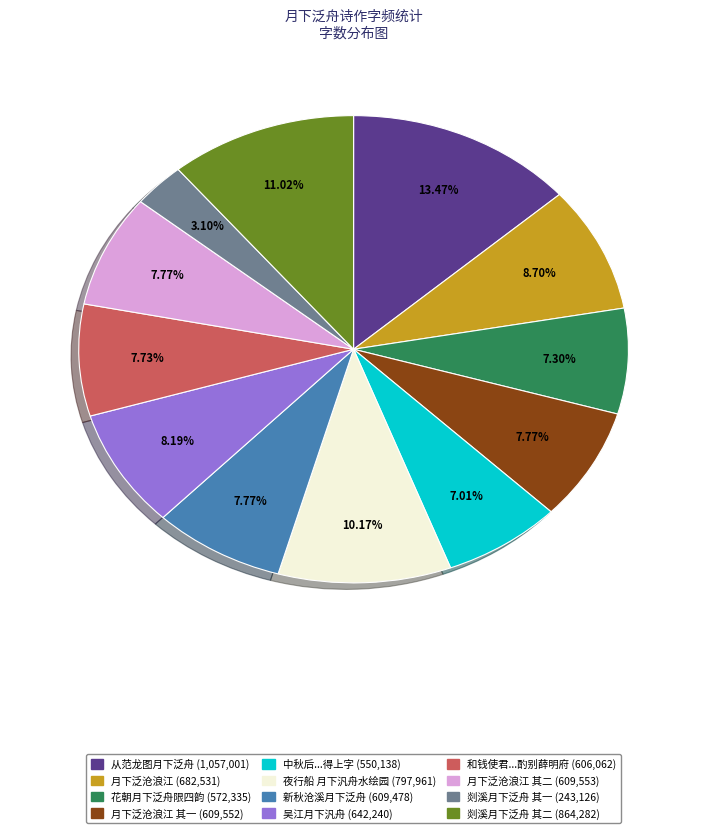

Does any single category account for the majority?

No